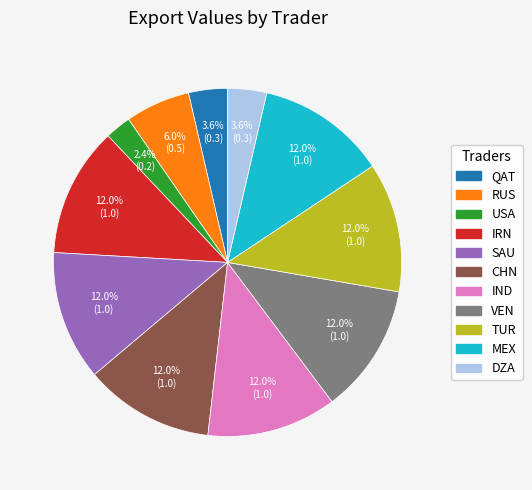

Which has a higher value, QAT or RUS?

RUS